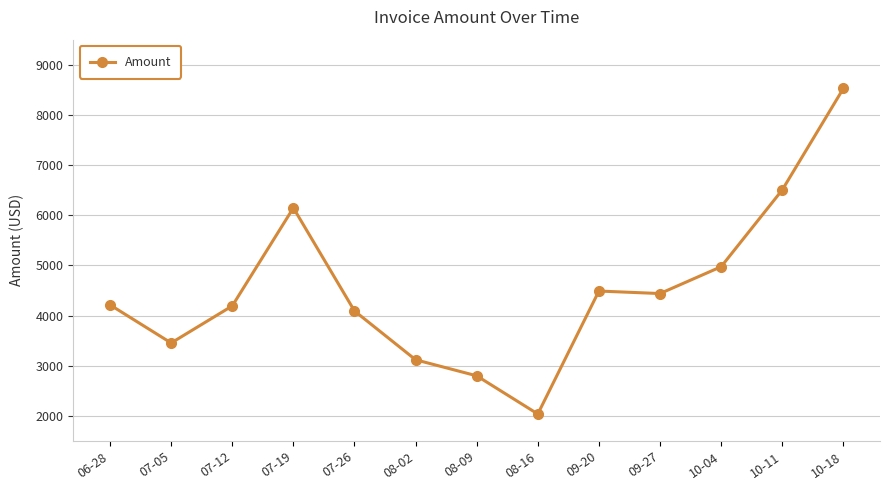

What is the value of the 2nd point from the left?

3455.0